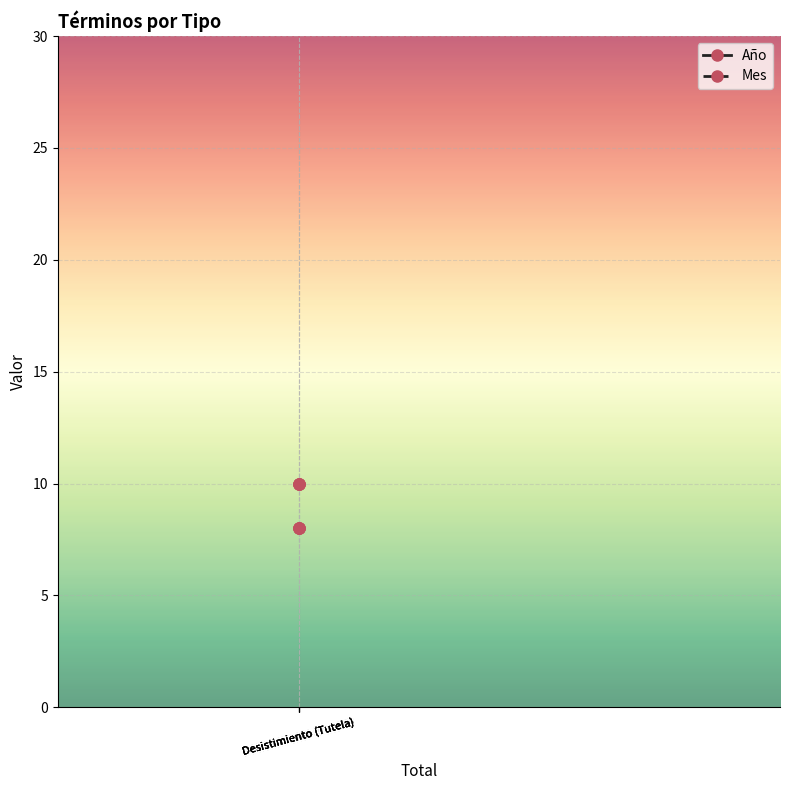

True or false: Año and Mes intersect in this chart.

False